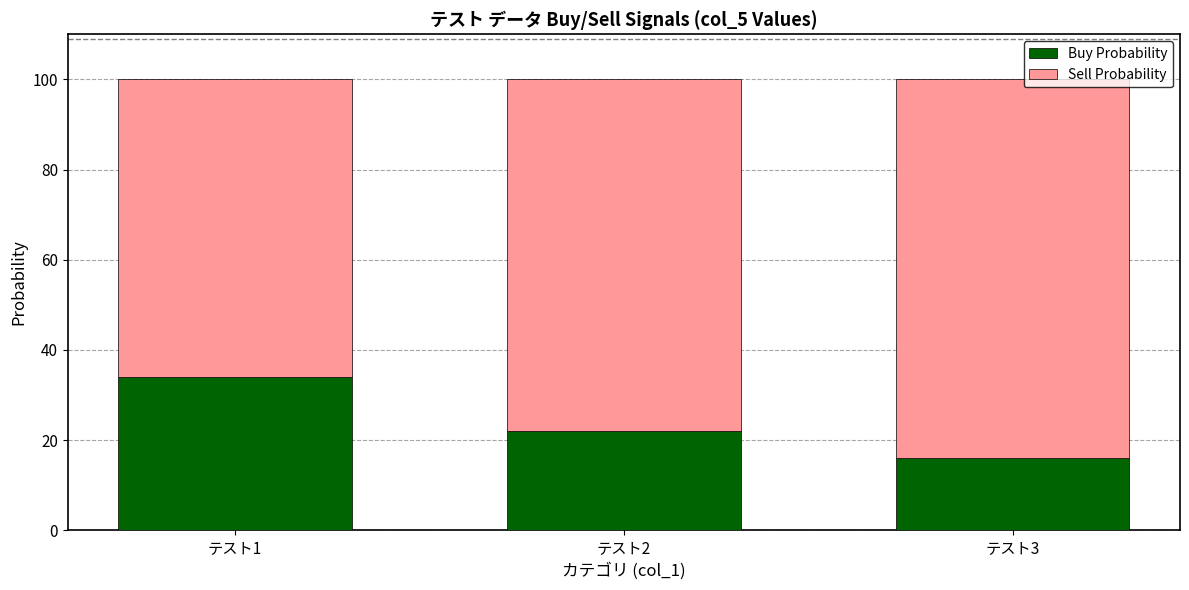

What is the difference between the second highest and minimum values in the Buy Probability series?

6